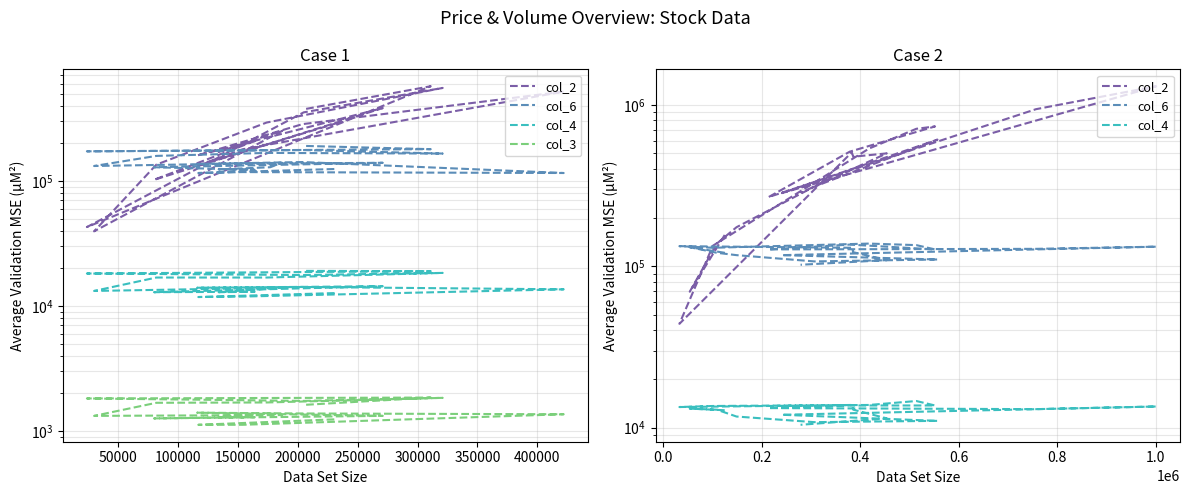

What is the label of the 7th point from the left?

300000